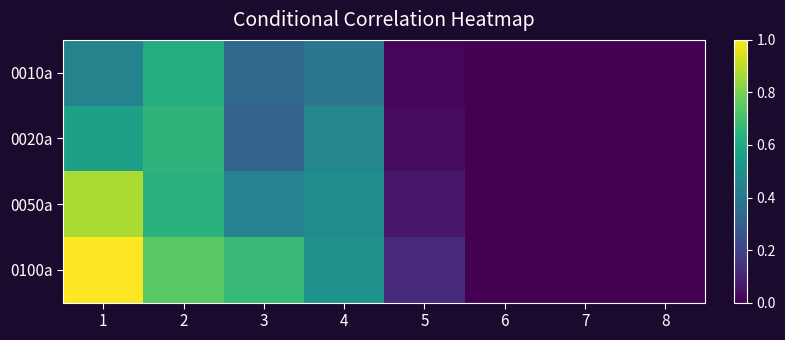

How many series are shown in this chart?

4